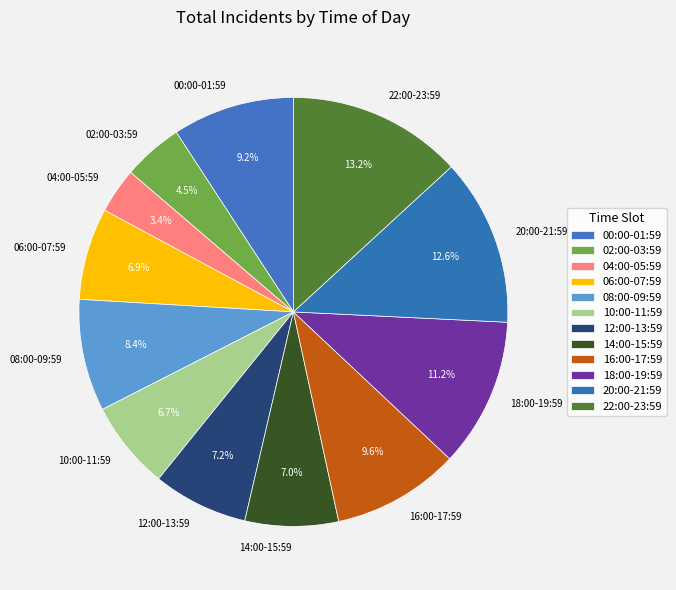

What is the total percentage of 20:00-21:59 and 04:00-05:59?

16.0%